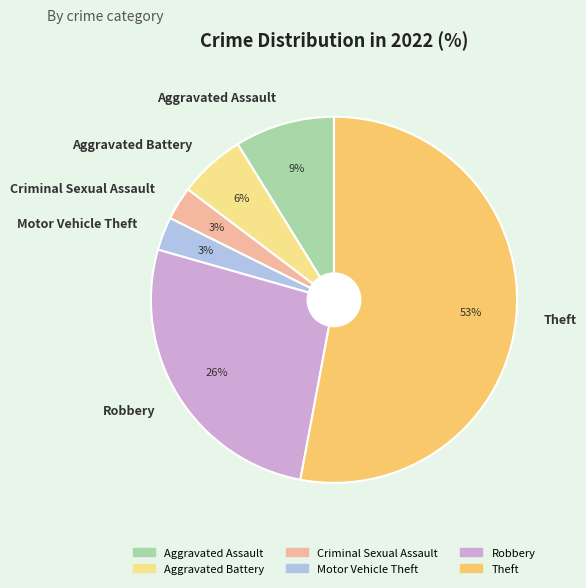

True or false: Aggravated Battery accounts for 6% of the total.

True